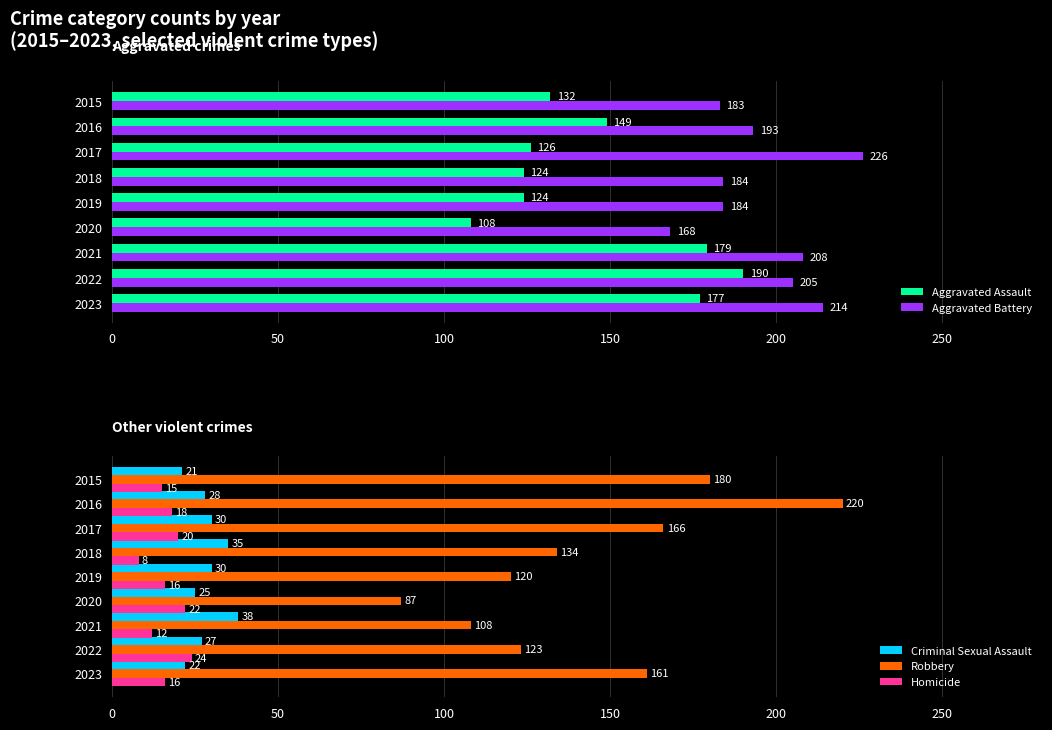

What is the average value of the Criminal Sexual Assault series?

28